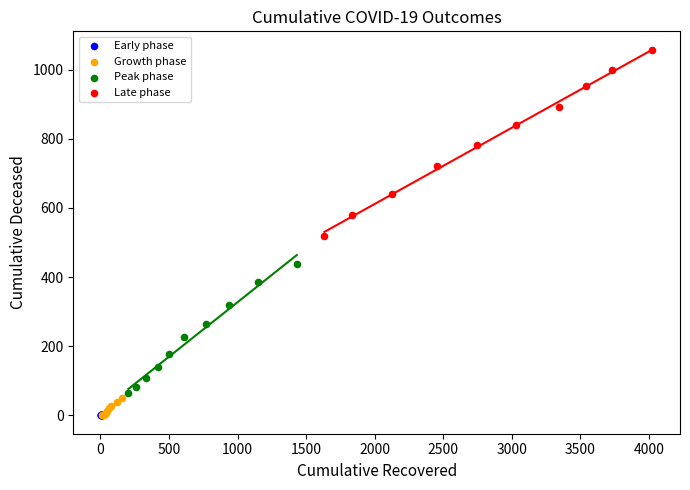

Which series reaches the maximum Y coordinate?

Late phase